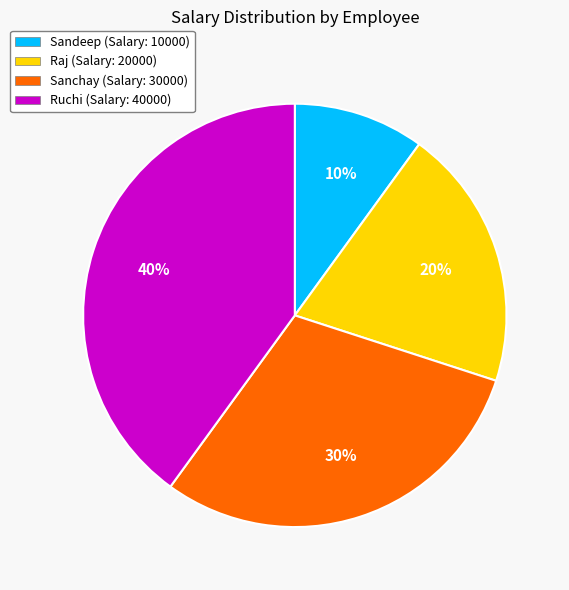

Which slice is the largest?

Ruchi